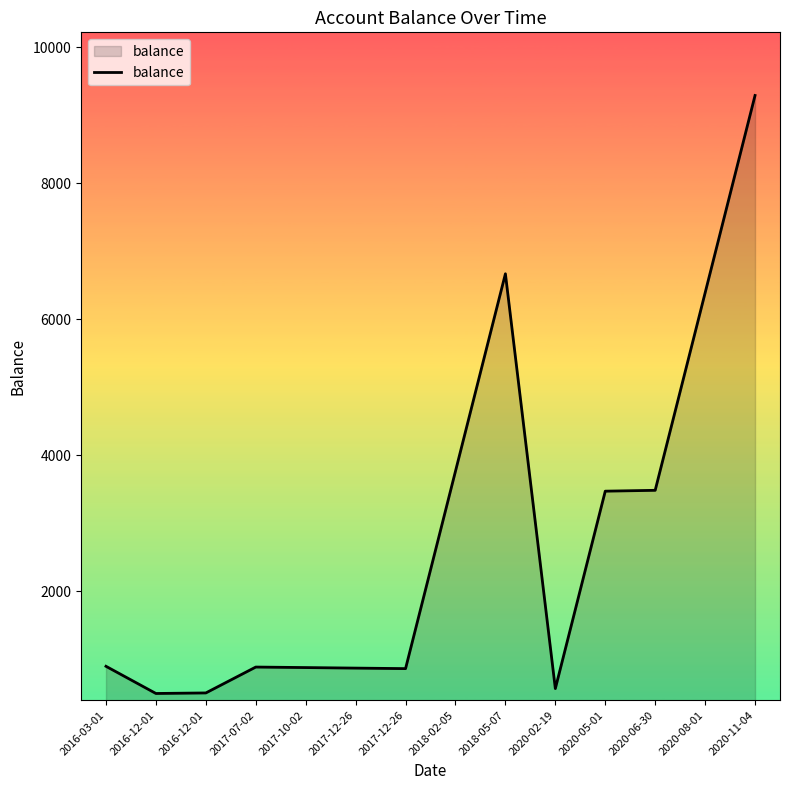

How many lines are shown in the chart?

1